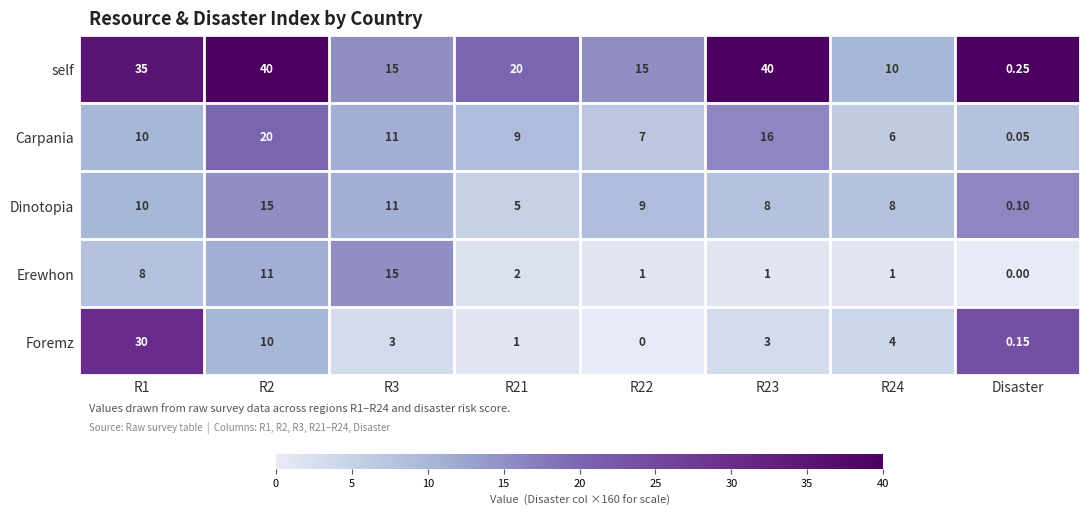

Which series has the largest range (max minus min)?

self